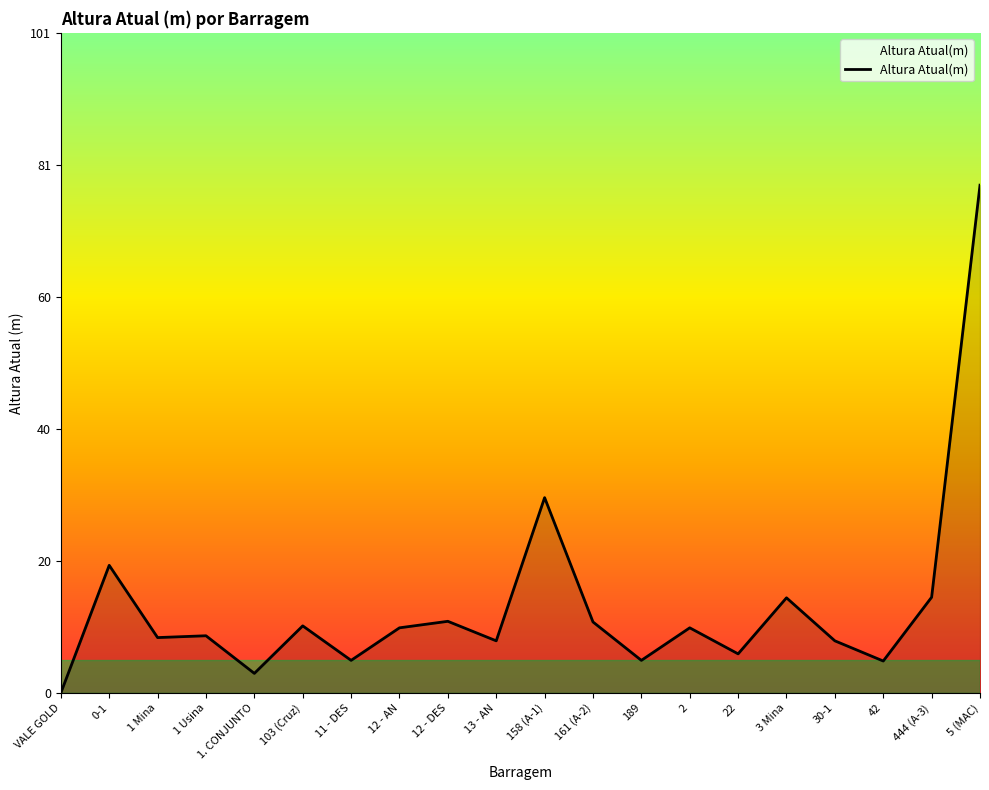

Approximately how many times larger is the value at 12 - DES compared to 1. CONJUNTO?

3.7